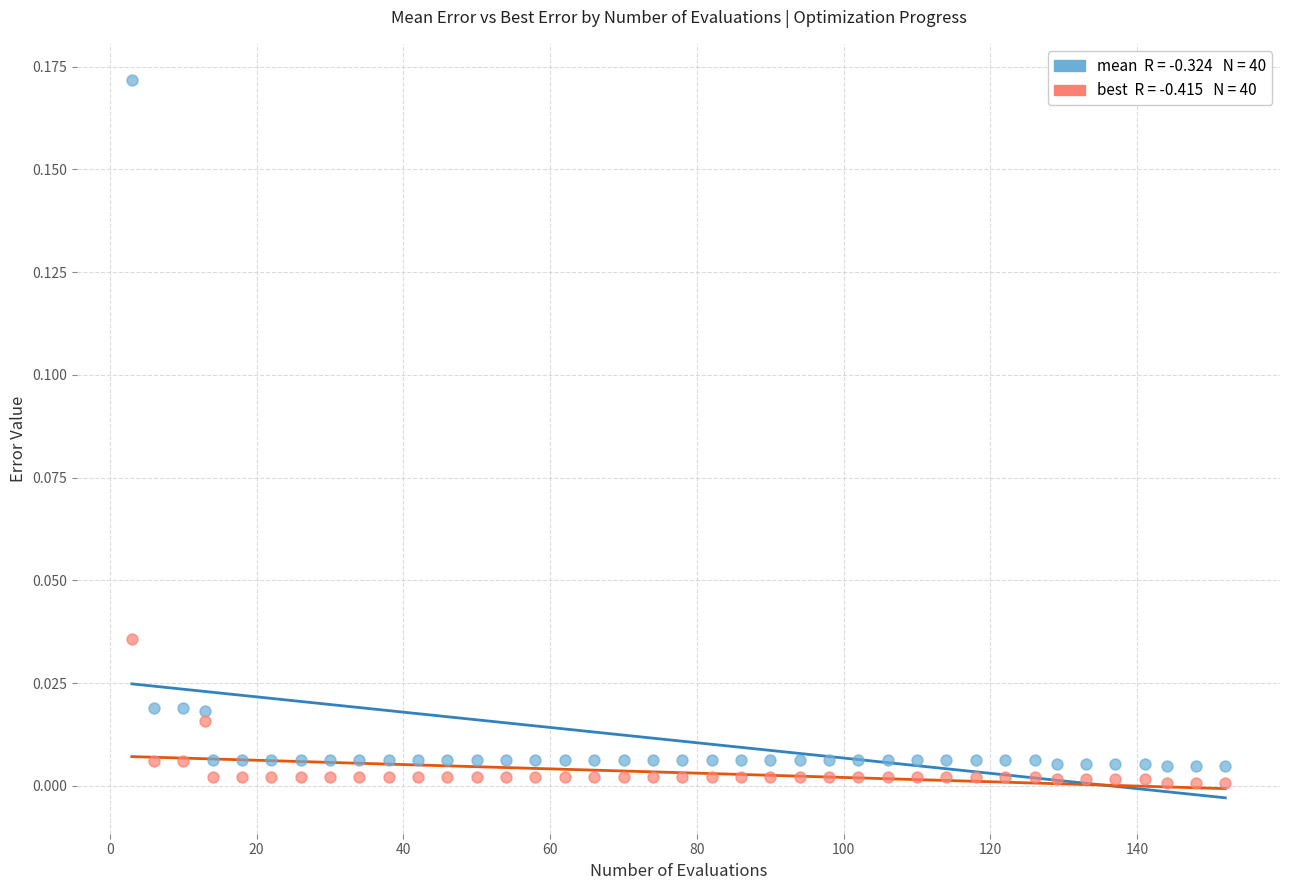

Across all data points, what is the range of X values (max minus min)?

149.0